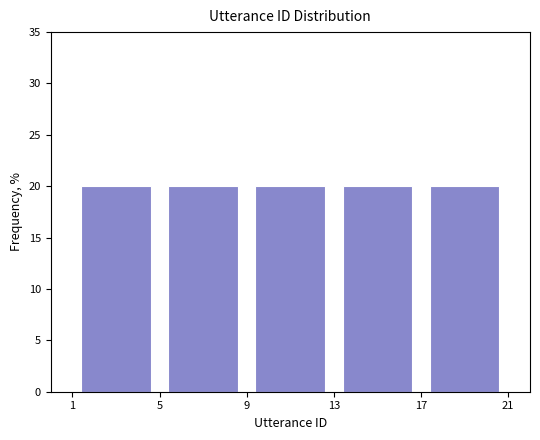

Reading left to right, list every bar in this chart as the range it spans on the x-axis followed by its height. The values are not printed on the chart, so give them approximately, as read against the axis.

1 to 5: 20
5 to 9: 20
9 to 13: 20
13 to 17: 20
17 to 21: 20